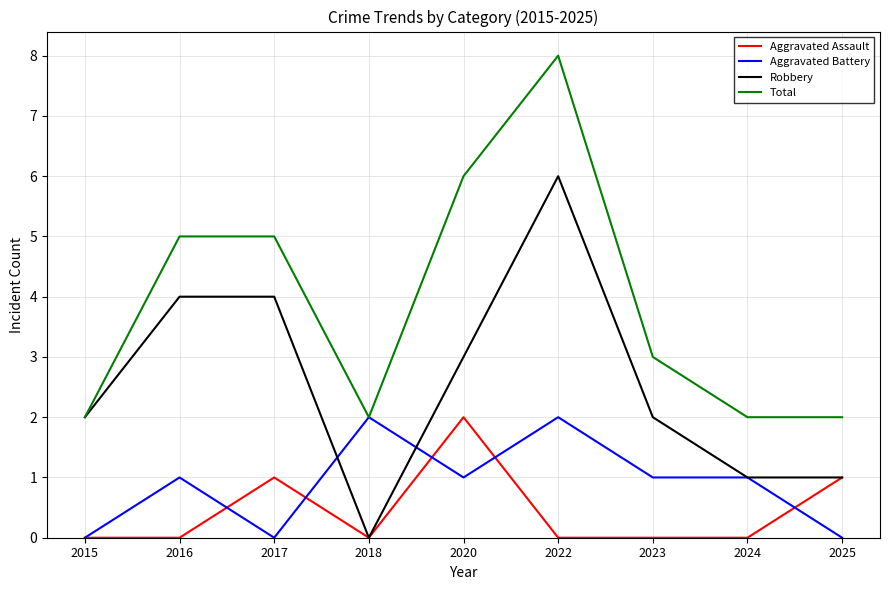

Which category has the highest value in the Aggravated Assault series?

2020